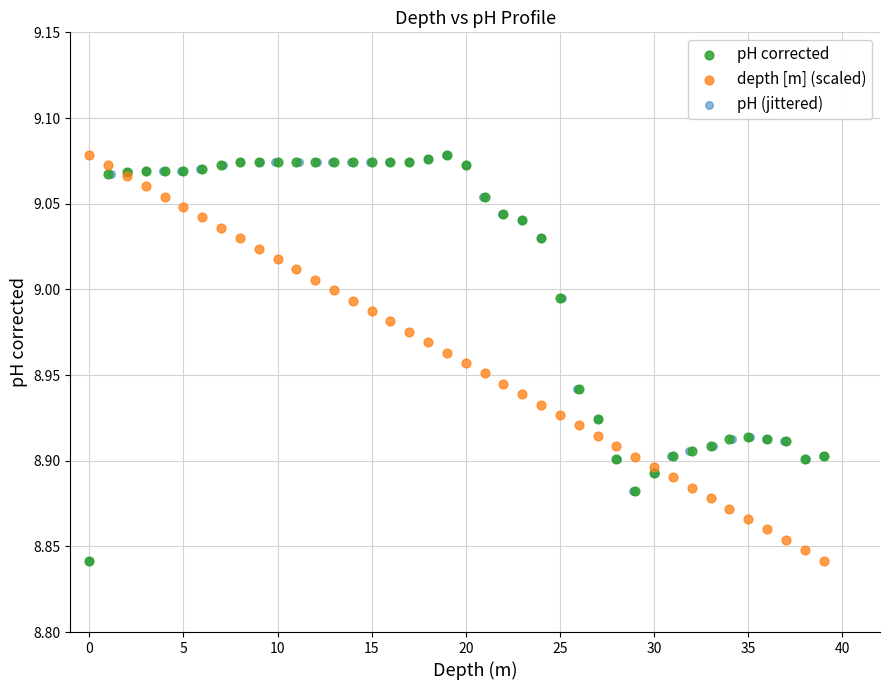

What are all the series names shown in the legend?

pH corrected, depth [m] (scaled), pH (jittered)